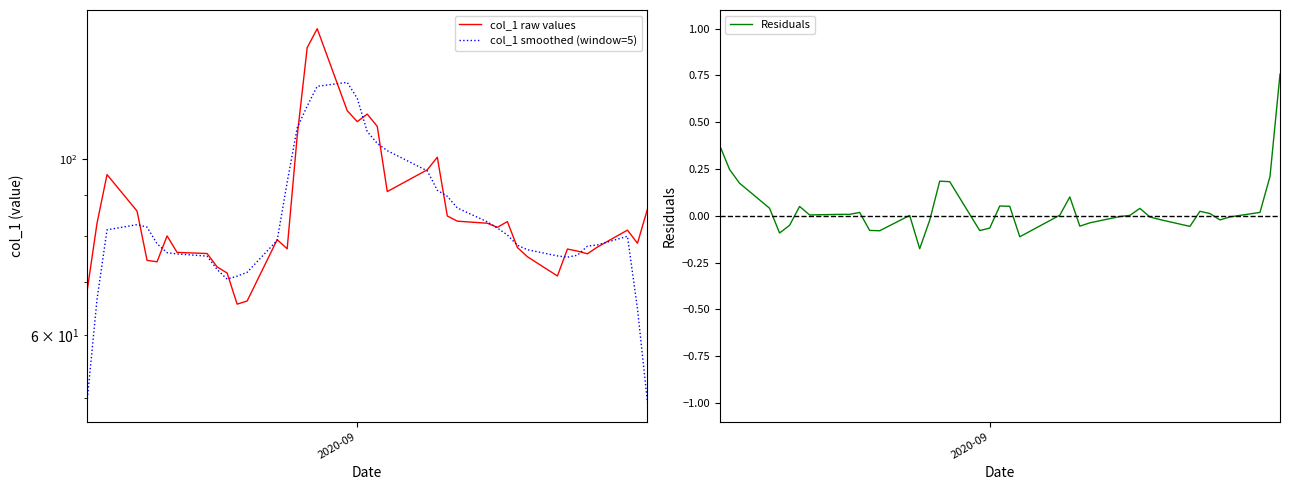

The value of col_1 smoothed (window=5) at 32 is 117.3. True or false?

False